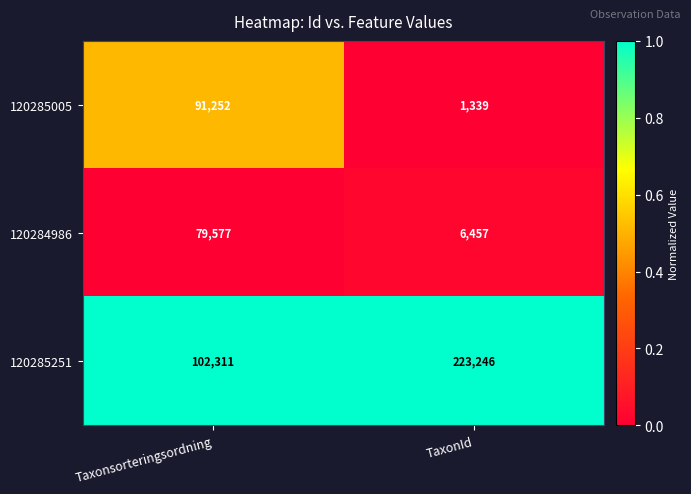

The value of 120285251 at Taxonsorteringsordning is 71183. True or false?

False